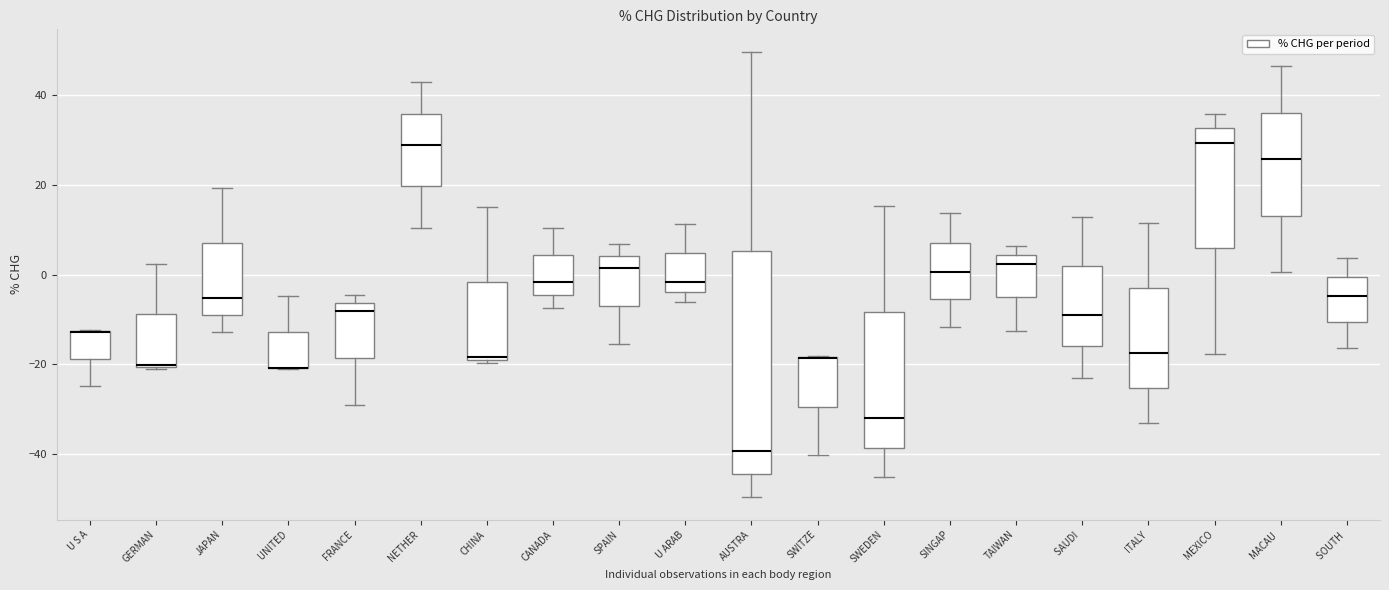

Where is the lower edge of the box for MACAU on the y-axis? The values are not printed on the chart, so give them approximately, as read against the axis.

14